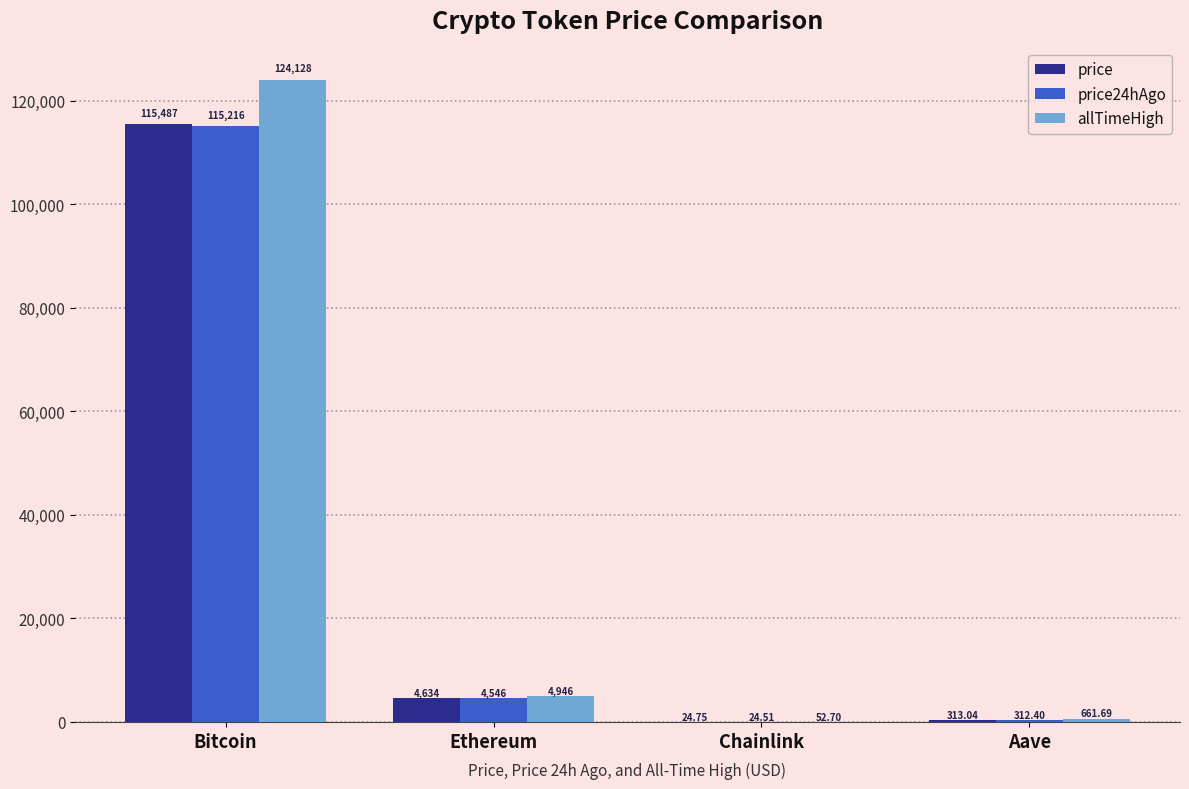

Which category has the highest value in the price series?

Bitcoin